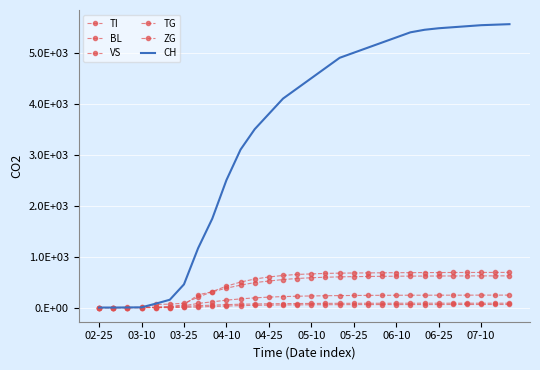

True or false: ZG and CH cross at least once.

False